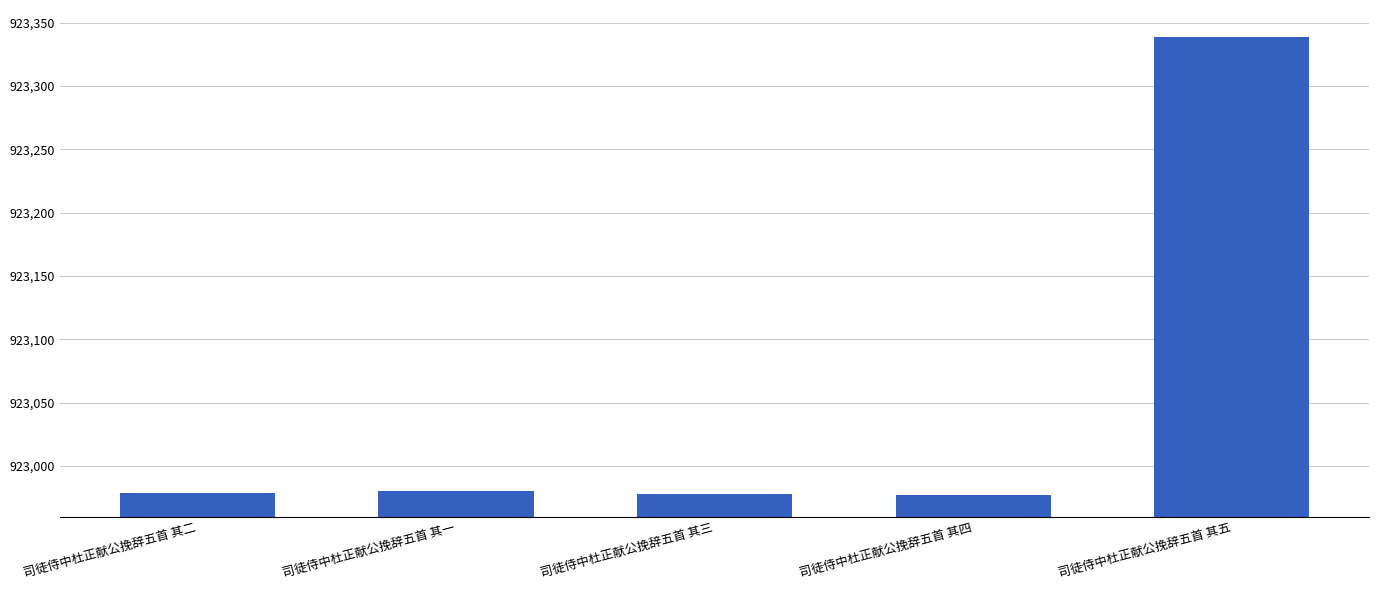

Which label corresponds to the largest value in the chart?

司徒侍中杜正献公挽辞五首 其五